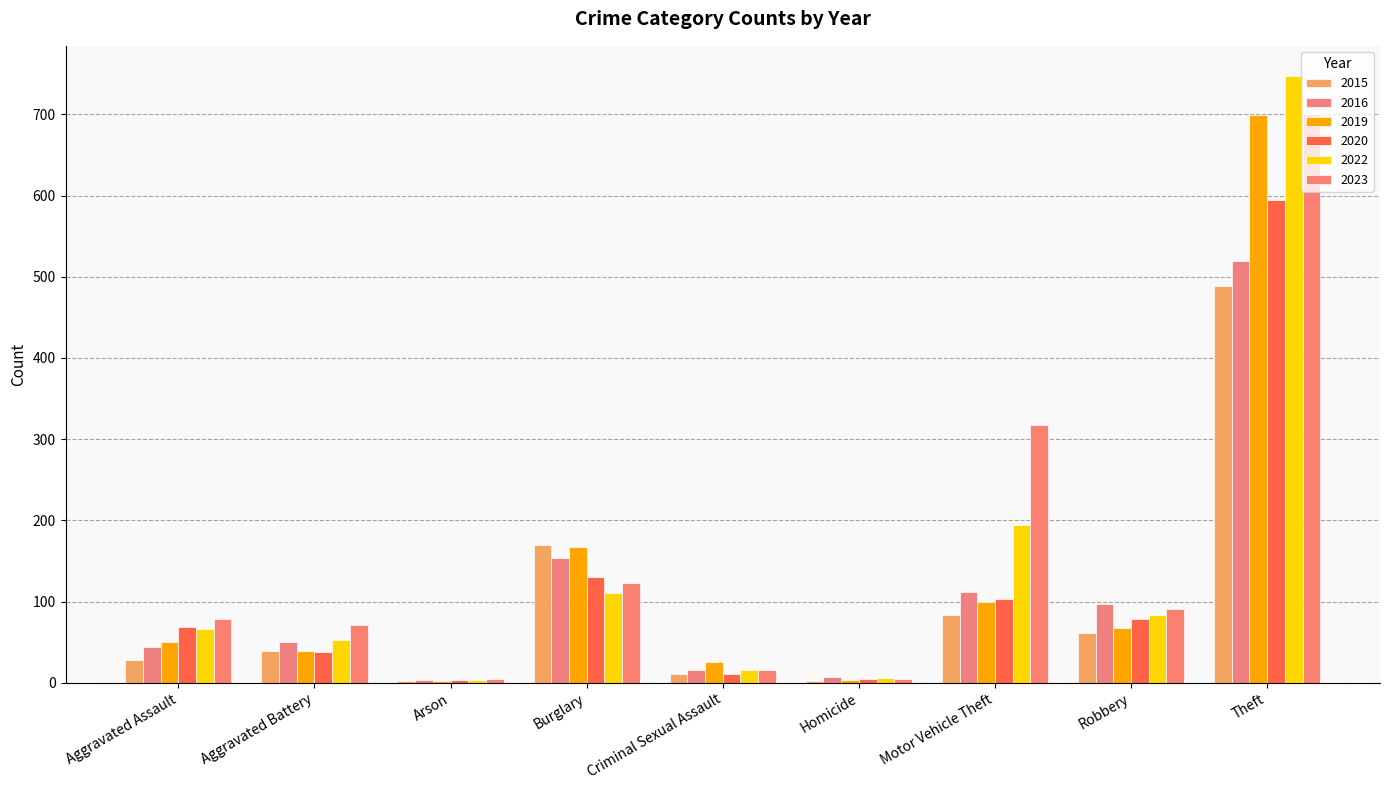

Does the chart contain stacked bars?

No